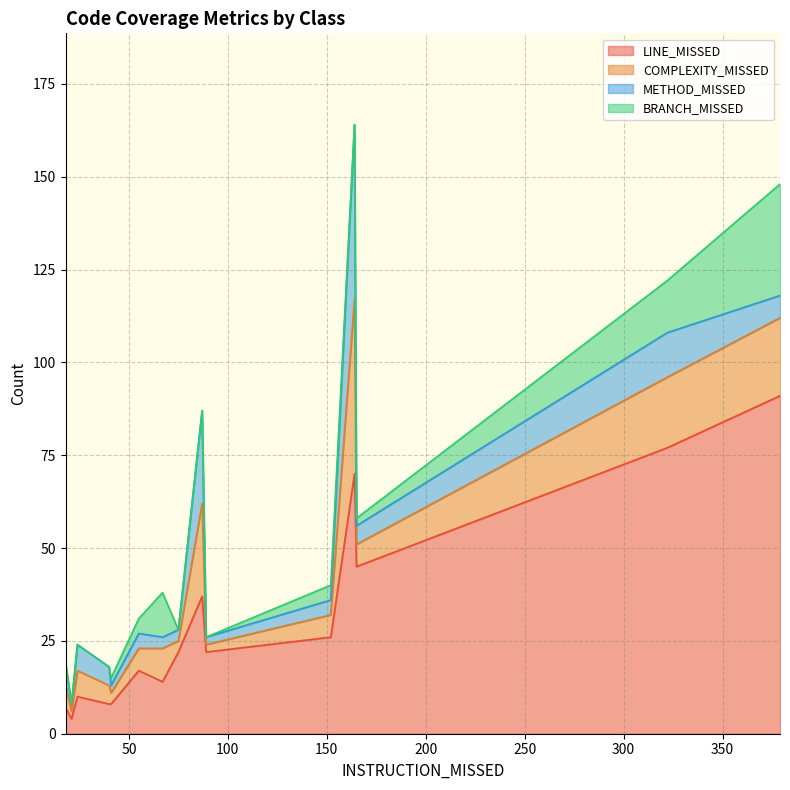

What is the highest value of the LINE_MISSED series?

91